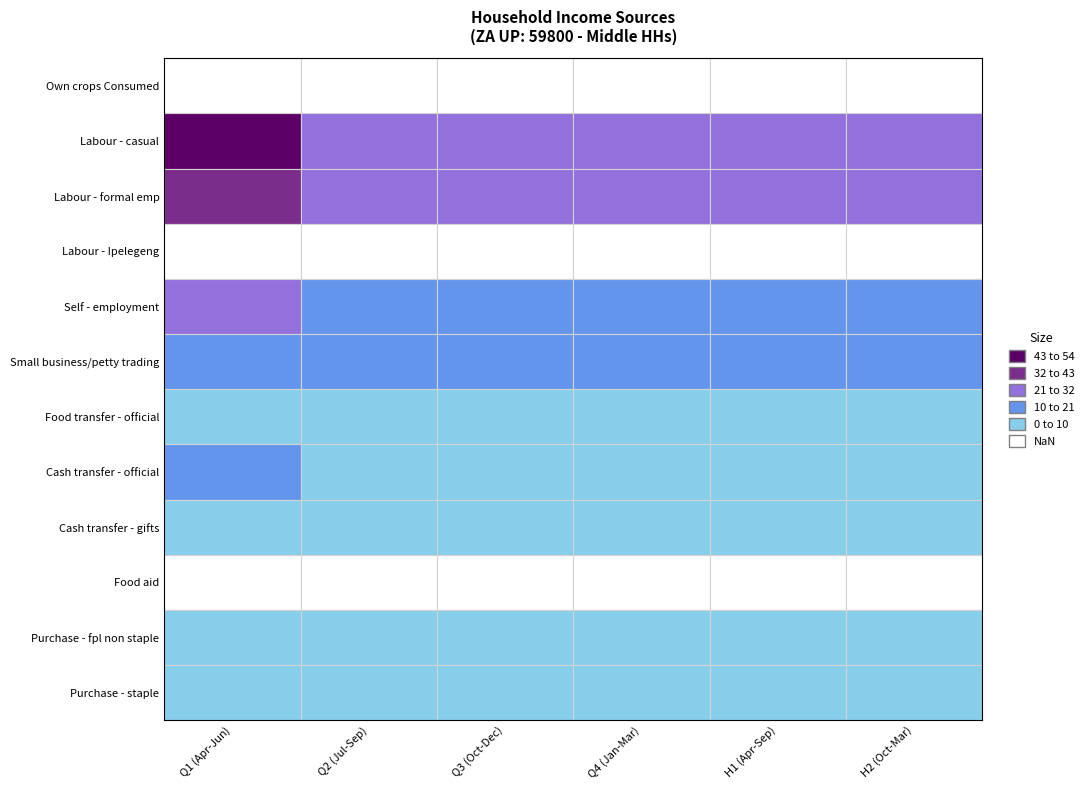

Reading left to right, transcribe all the data shown in this chart.

Own crops Consumed: 0=0.0	1=0.0	2=0.0	3=0.0	4=0.0	5=0.0
Labour - casual: 0=20839.0	1=9024.3	2=9024.3	3=9024.3	4=9024.3	5=9024.3
Labour - formal emp: 0=13531.9	1=9744.0	2=9744.0	3=9744.0	4=9744.0	5=9744.0
Labour - Ipelegeng: 0=0.0	1=0.0	2=0.0	3=0.0	4=0.0	5=0.0
Self - employment: 0=10554.8	1=7020.0	2=7020.0	3=7227.5	4=7227.5	5=7227.5
Small business/petty trading: 0=7036.6	1=5428.8	2=5428.8	3=5428.8	4=5428.8	5=5428.8
Food transfer - official: 0=1221.0	1=1339.9	2=1339.9	3=1339.9	4=1339.9	5=1339.9
Cash transfer - official: 0=4582.8	1=3596.6	2=3596.6	3=3596.6	4=3596.6	5=3596.6
Cash transfer - gifts: 0=3518.3	1=2340.0	2=2340.0	3=2340.0	4=2340.0	5=2340.0
Food aid: 0=0.0	1=0.0	2=0.0	3=0.0	4=0.0	5=0.0
Purchase - fpl non staple: 0=0.5	1=0.2	2=0.2	3=0.4	4=0.4	5=0.4
Purchase - staple: 0=0.6	1=0.4	2=0.4	3=0.4	4=0.4	5=5.0